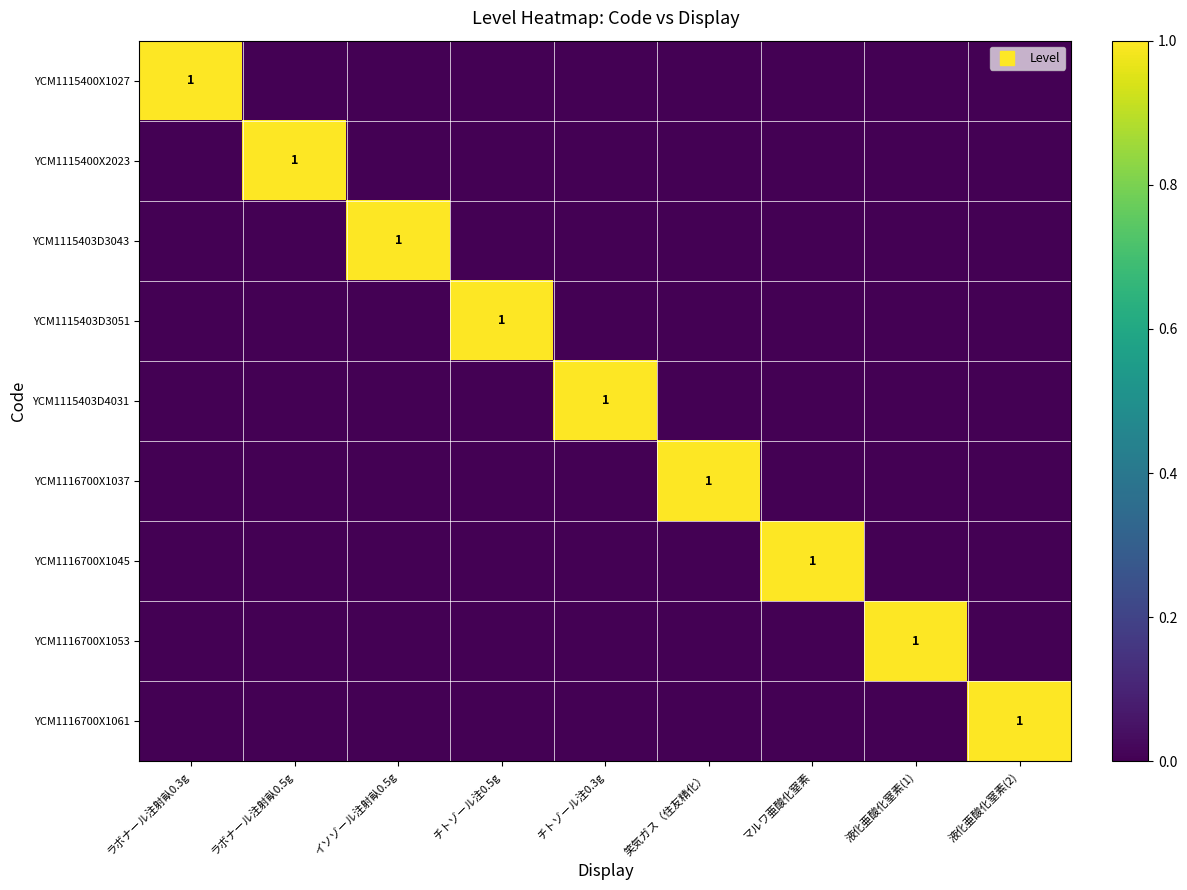

Rank the series at ラボナール注射畒0.5g from highest to lowest value.

YCM1115400X2023, YCM1115400X1027, YCM1115403D3043, YCM1115403D3051, YCM1115403D4031, YCM1116700X1037, YCM1116700X1045, YCM1116700X1053, YCM1116700X1061